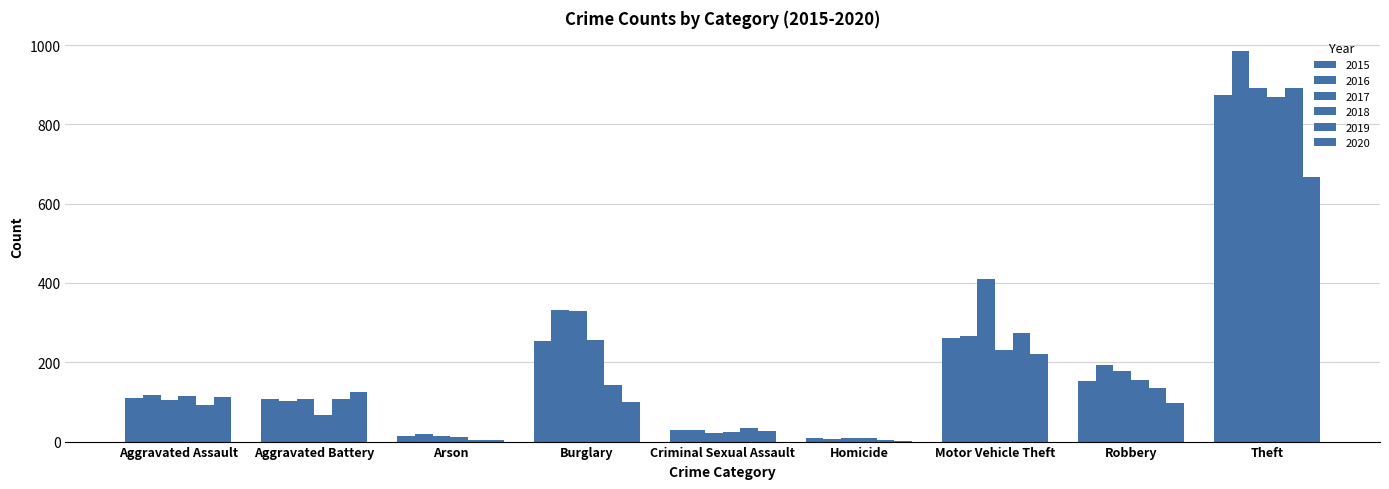

Reading left to right, what are all the values shown in this chart?

2015: Aggravated Assault=110	Aggravated Battery=108	Arson=13	Burglary=254	Criminal Sexual Assault=29	Homicide=9	Motor Vehicle Theft=261	Robbery=154	Theft=874
2016: Aggravated Assault=118	Aggravated Battery=102	Arson=20	Burglary=333	Criminal Sexual Assault=30	Homicide=7	Motor Vehicle Theft=265	Robbery=194	Theft=984
2017: Aggravated Assault=105	Aggravated Battery=108	Arson=14	Burglary=329	Criminal Sexual Assault=21	Homicide=8	Motor Vehicle Theft=411	Robbery=178	Theft=892
2018: Aggravated Assault=115	Aggravated Battery=67	Arson=12	Burglary=257	Criminal Sexual Assault=23	Homicide=10	Motor Vehicle Theft=231	Robbery=155	Theft=868
2019: Aggravated Assault=92	Aggravated Battery=108	Arson=5	Burglary=143	Criminal Sexual Assault=35	Homicide=5	Motor Vehicle Theft=273	Robbery=135	Theft=891
2020: Aggravated Assault=113	Aggravated Battery=125	Arson=4	Burglary=100	Criminal Sexual Assault=27	Homicide=2	Motor Vehicle Theft=221	Robbery=97	Theft=666